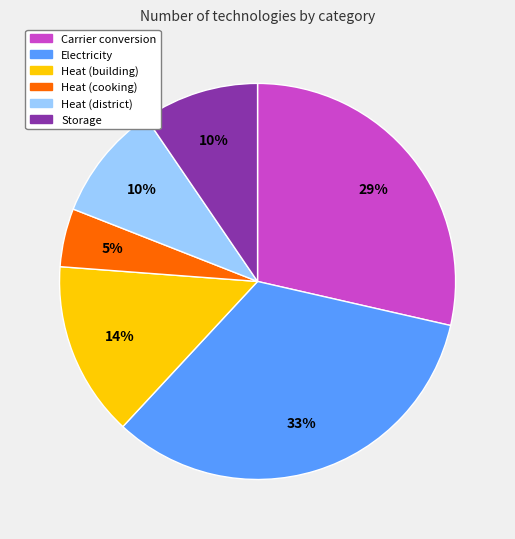

What percentage is the Heat (cooking) slice, to the nearest percent?

5%